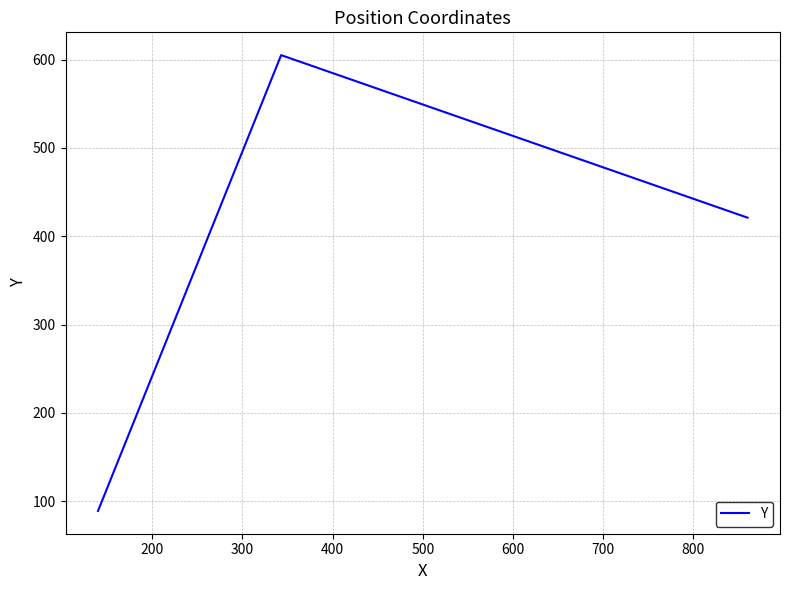

What is the difference between the maximum and minimum values?

516